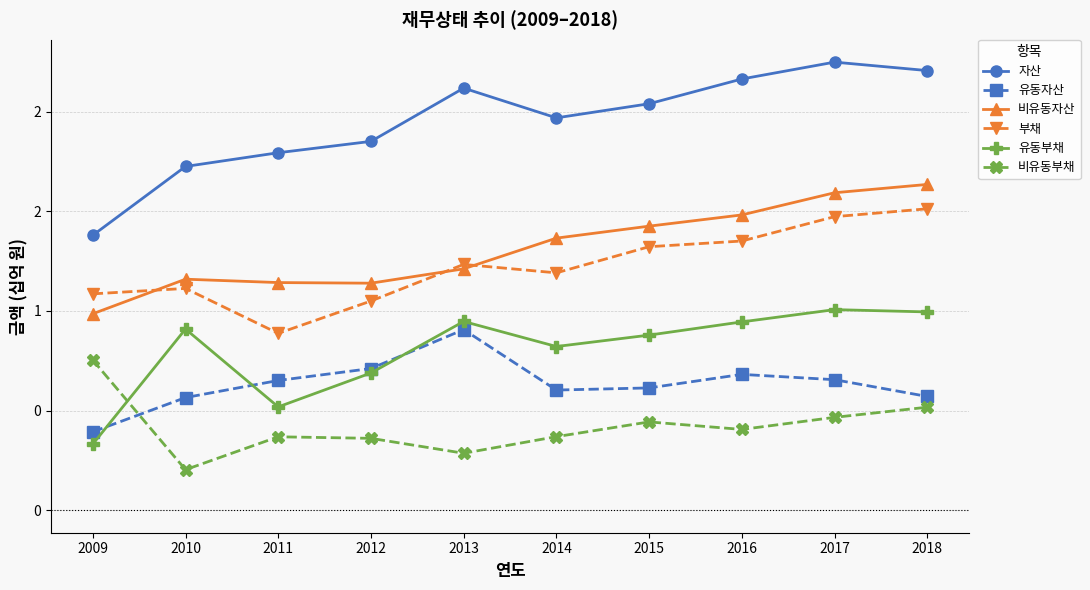

Which series has the largest range (max minus min)?

자산